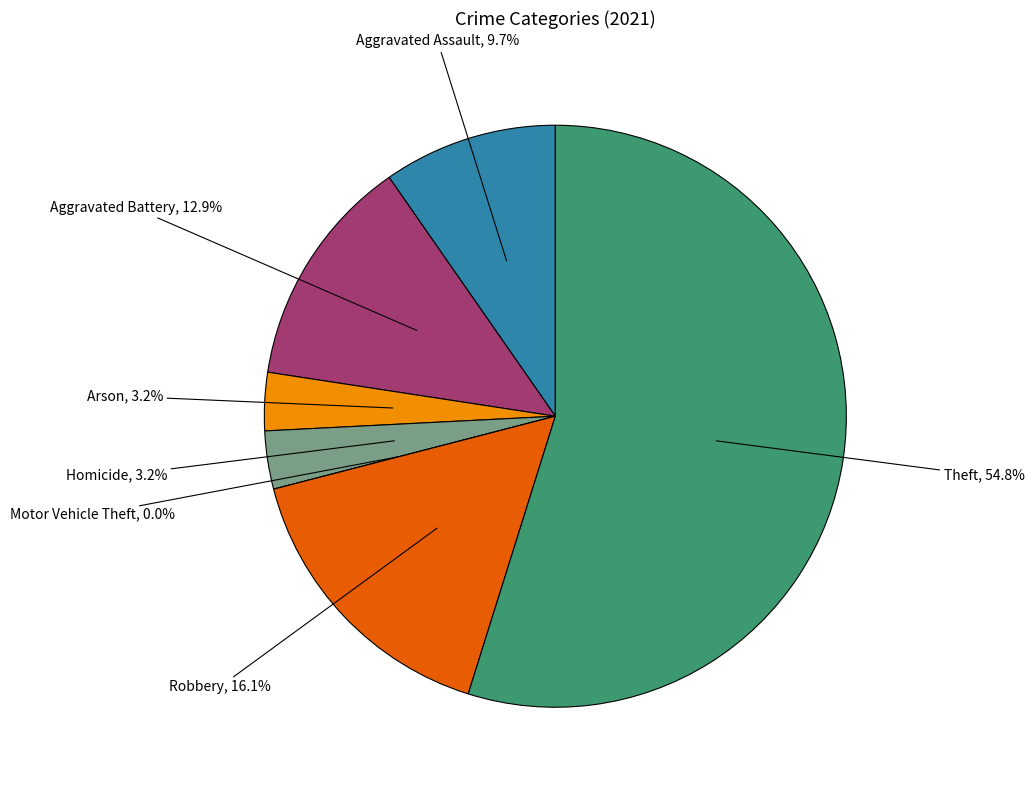

How many slices are in this pie chart?

7